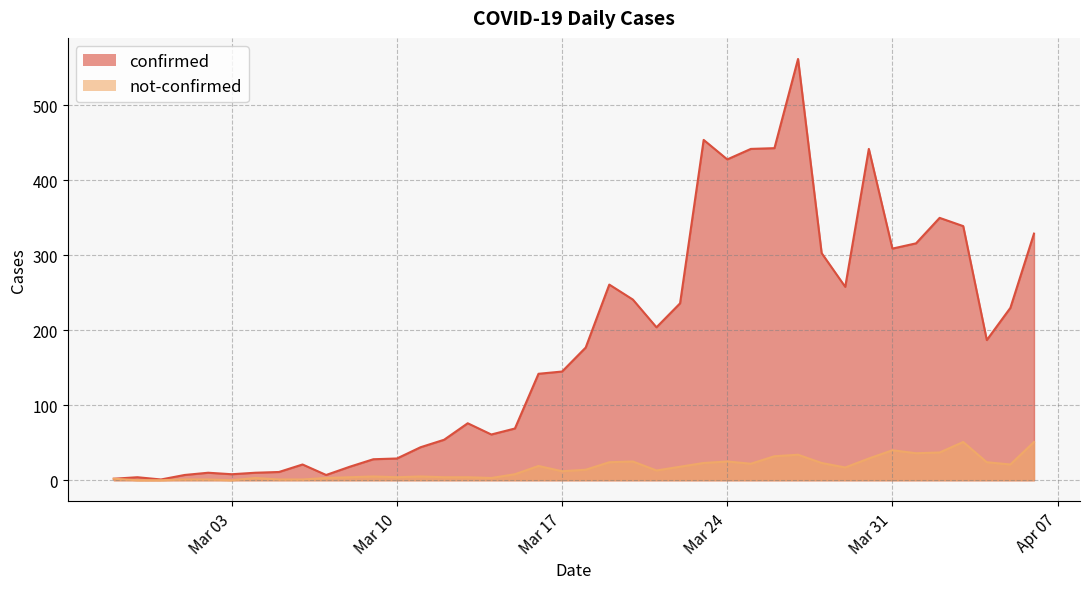

The value of not-confirmed at 2020-04-06 is 51. True or false?

True